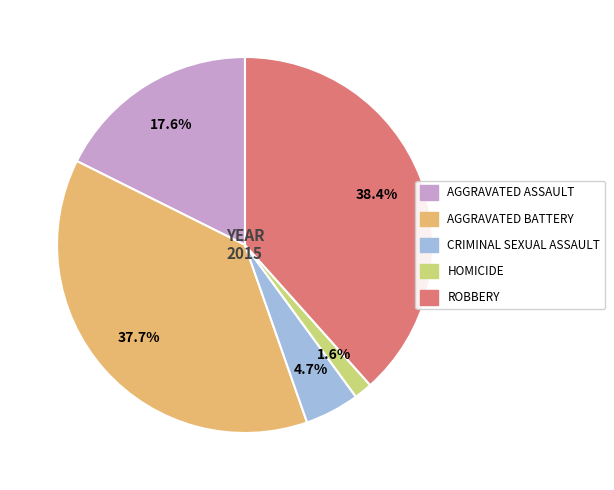

Is there a majority slice in this chart?

No